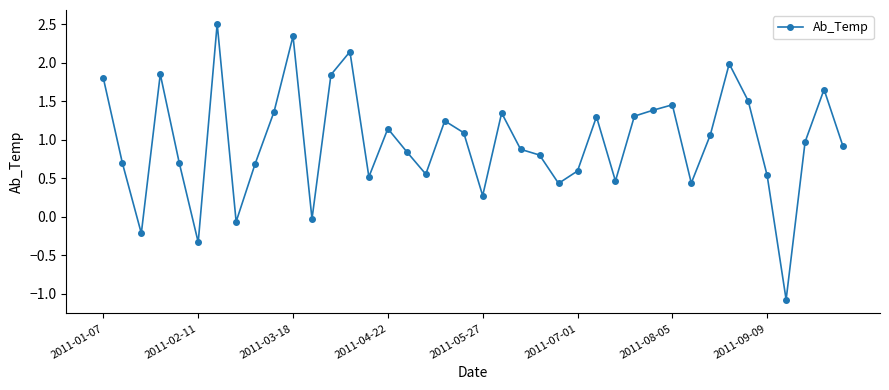

How many data points are less than 0?

5